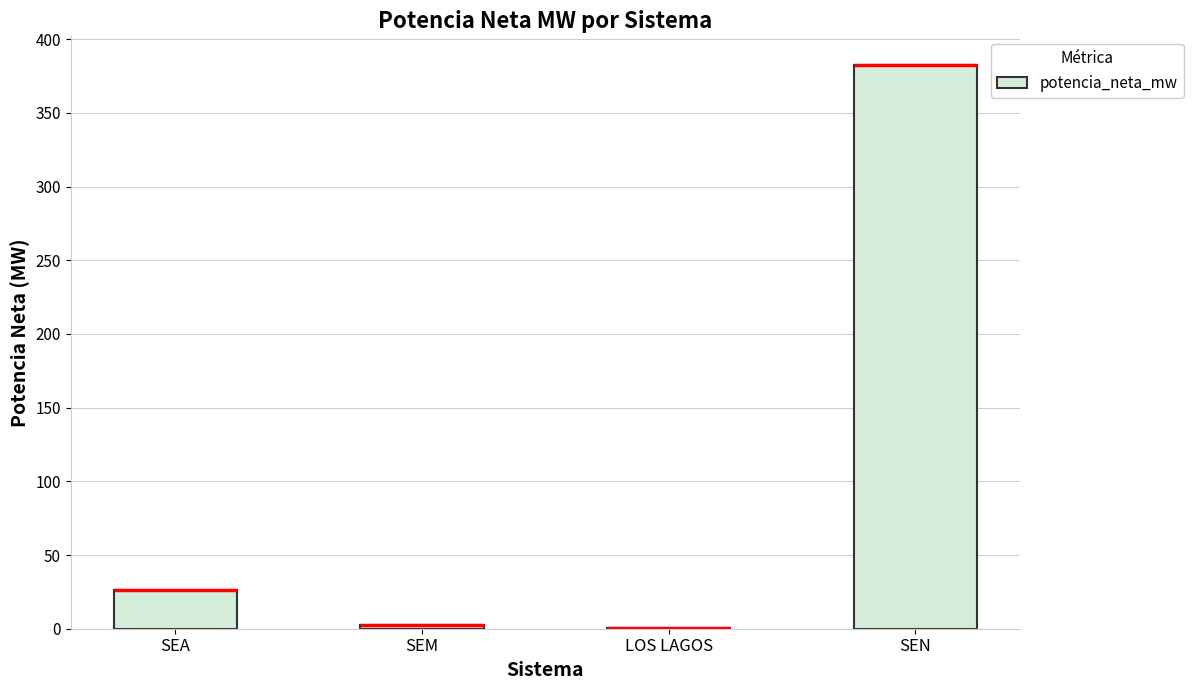

At which label is the value closest to 191?

SEA